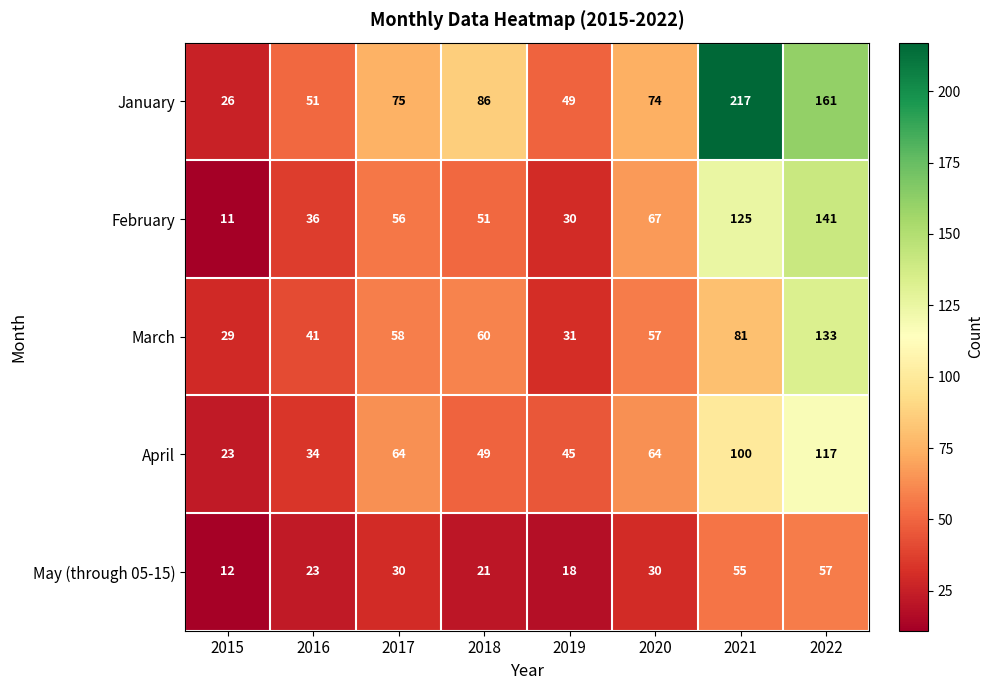

At 2022, list the series in order from largest to smallest.

January, February, March, April, May (through 05-15)